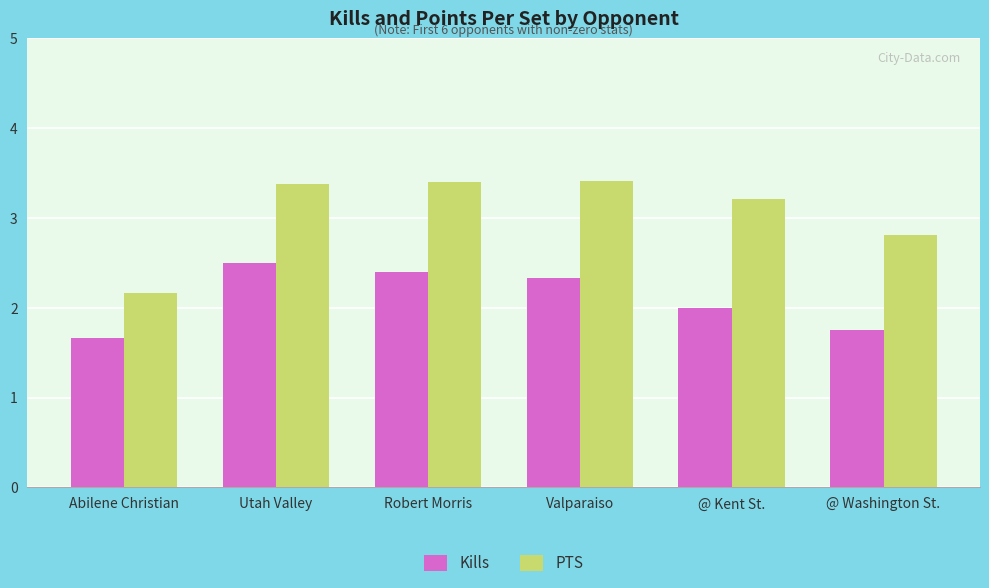

Which category has the lowest value across all series?

Abilene Christian